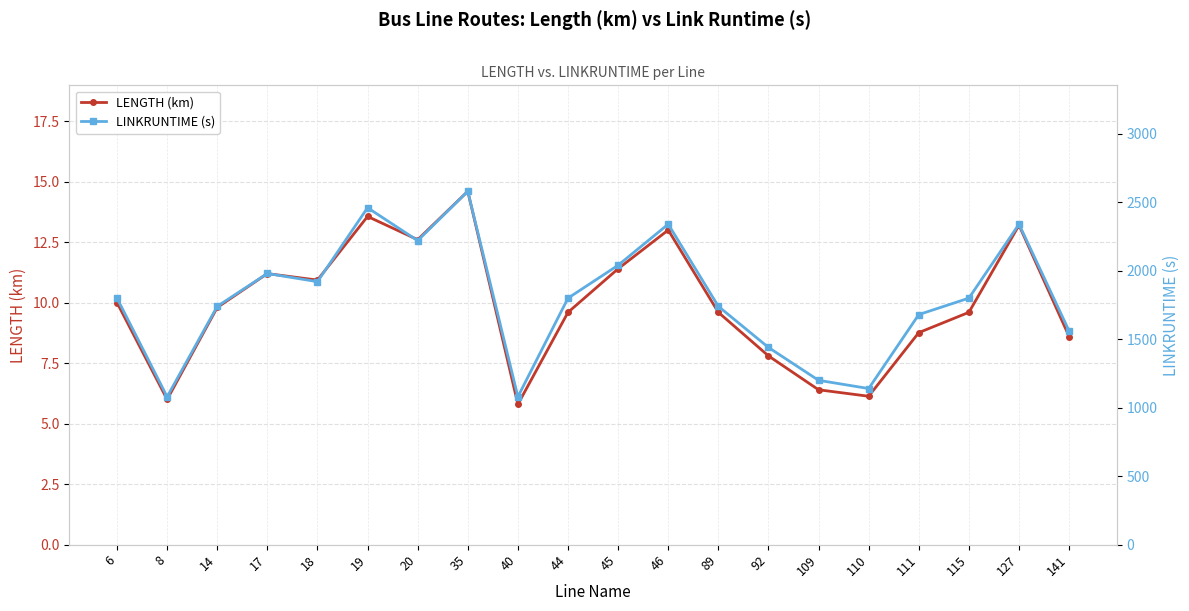

At which category does LINKRUNTIME (s) reach its first local valley?

8